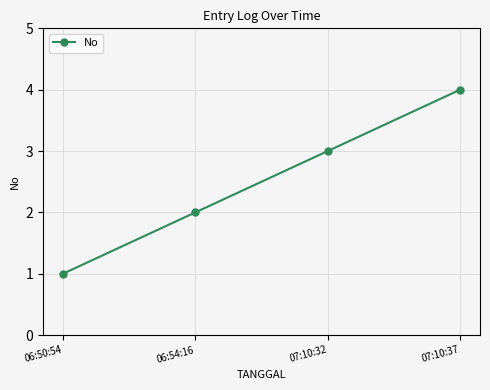

Count the number of categories in the chart.

4